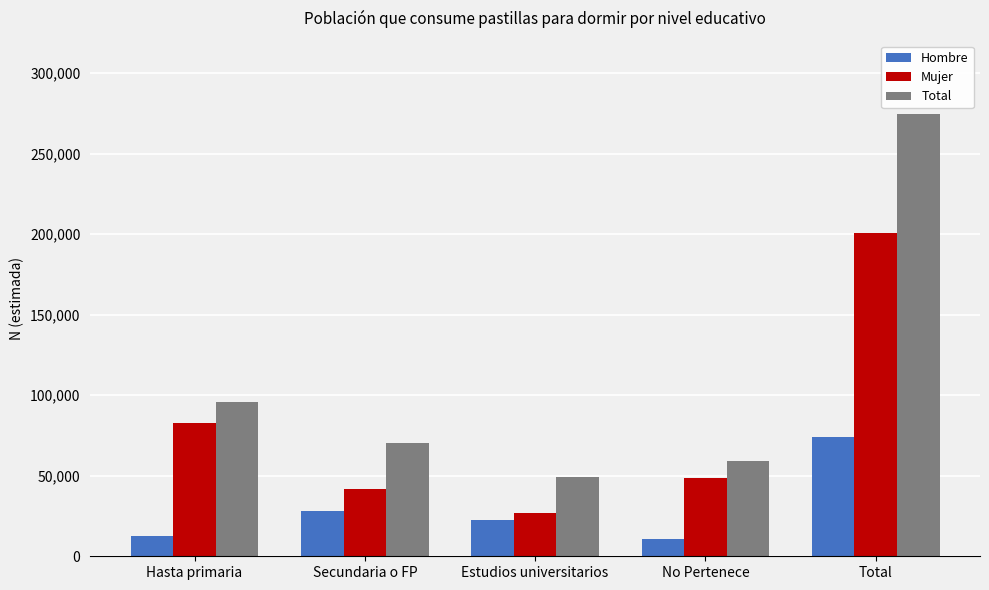

What is the highest value of the Hombre series?

73951